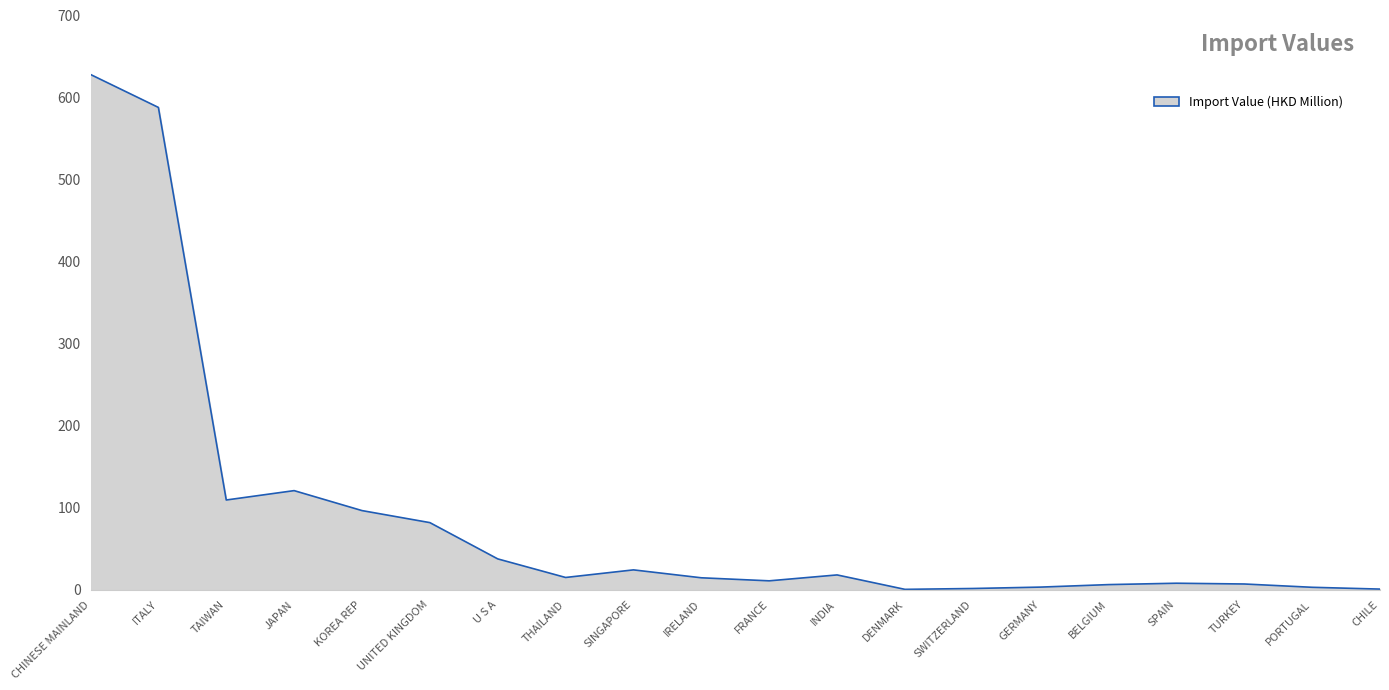

Approximately how many times larger is the value at ITALY compared to SINGAPORE?

24.3